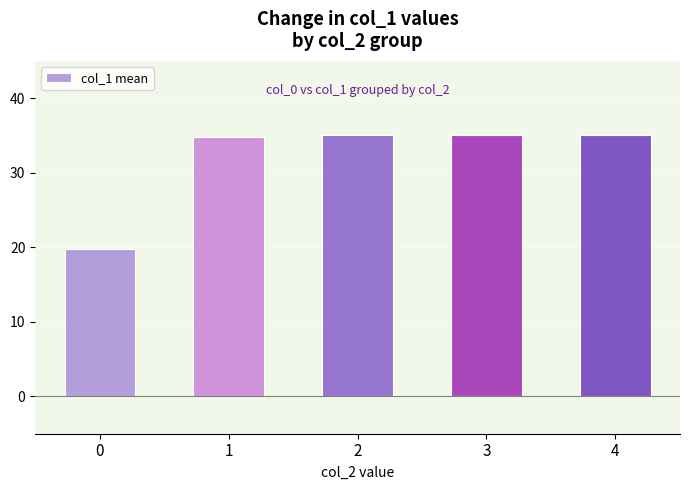

What is the difference between the maximum and minimum values?

15.2